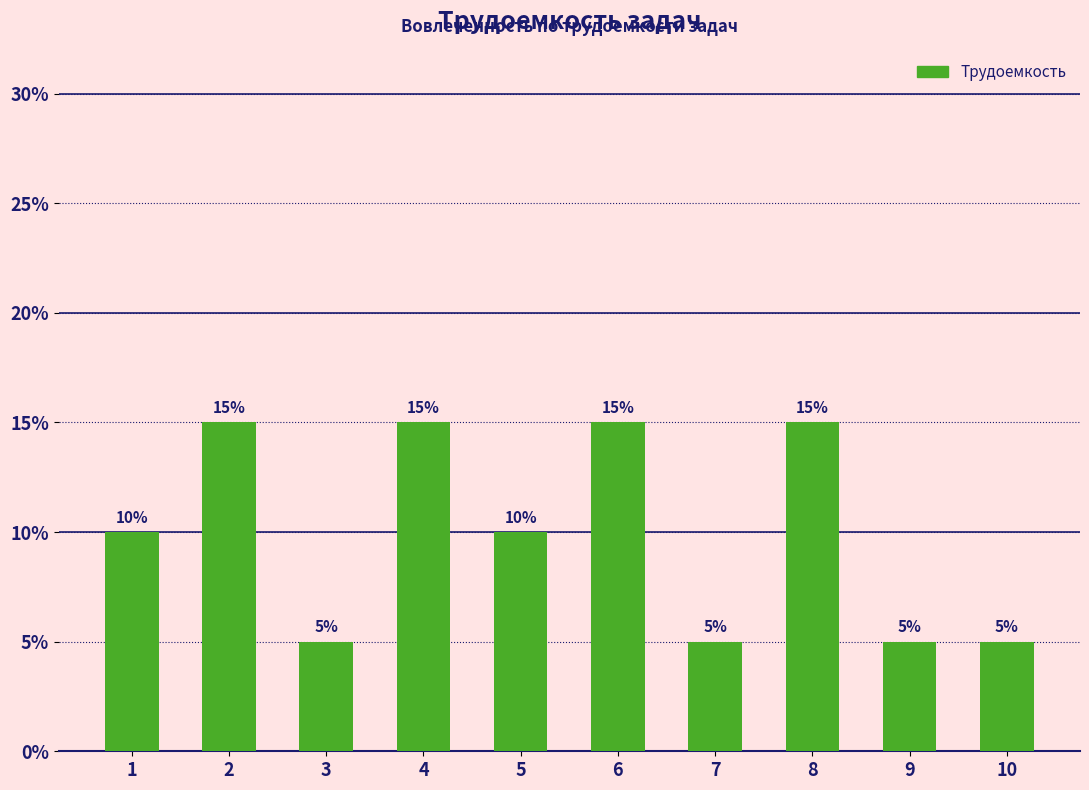

Where is the data nearest to the value 0?

3